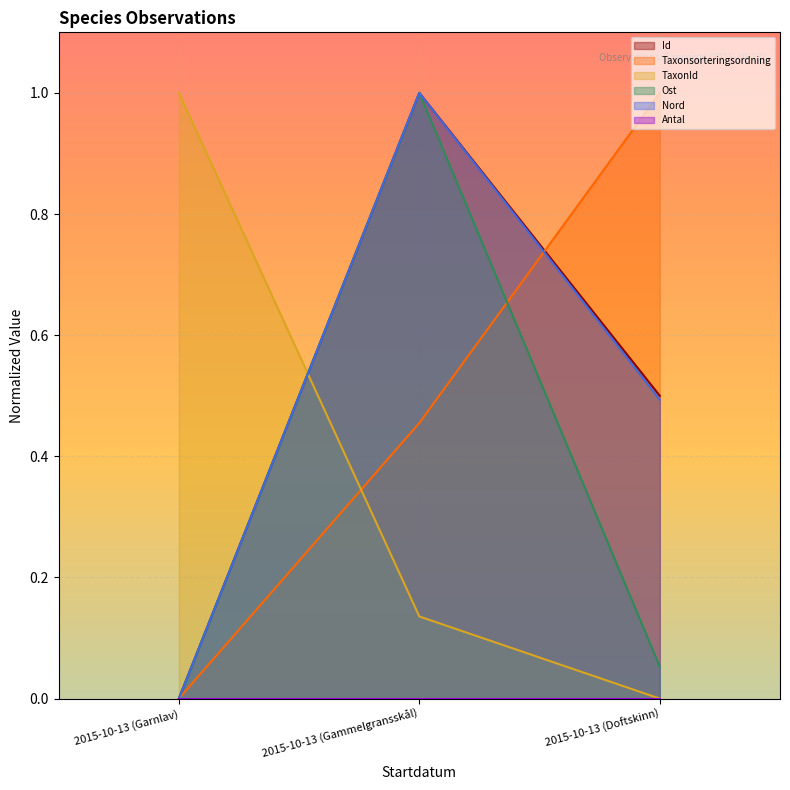

Which series has the largest range (max minus min)?

Id